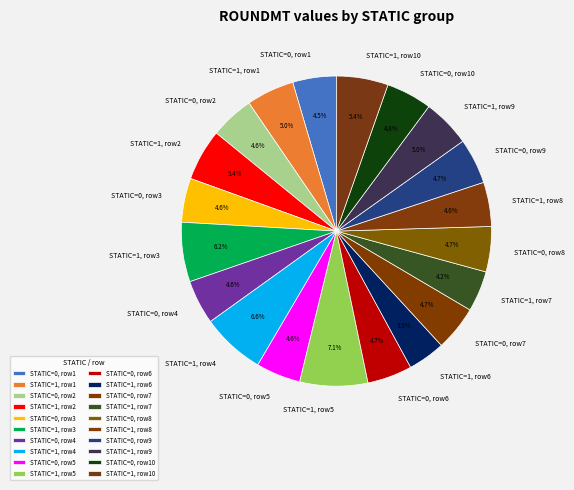

How much of the chart is everything except STATIC=1, row1?

95.0%